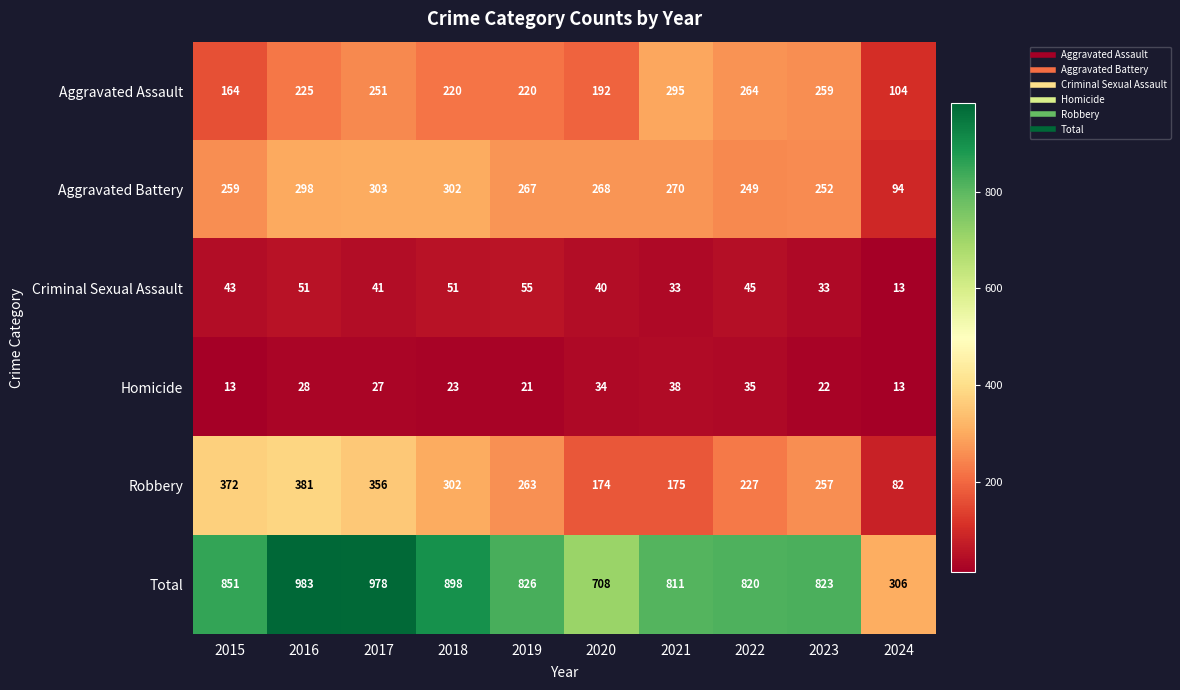

What value does the Robbery series have at 2024, to the nearest 10?

80